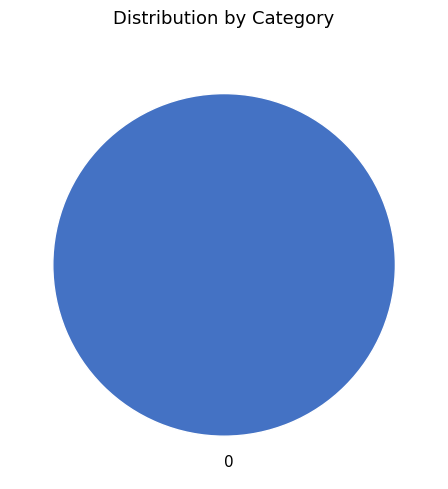

True or false: 0 accounts for 100% of the total.

True